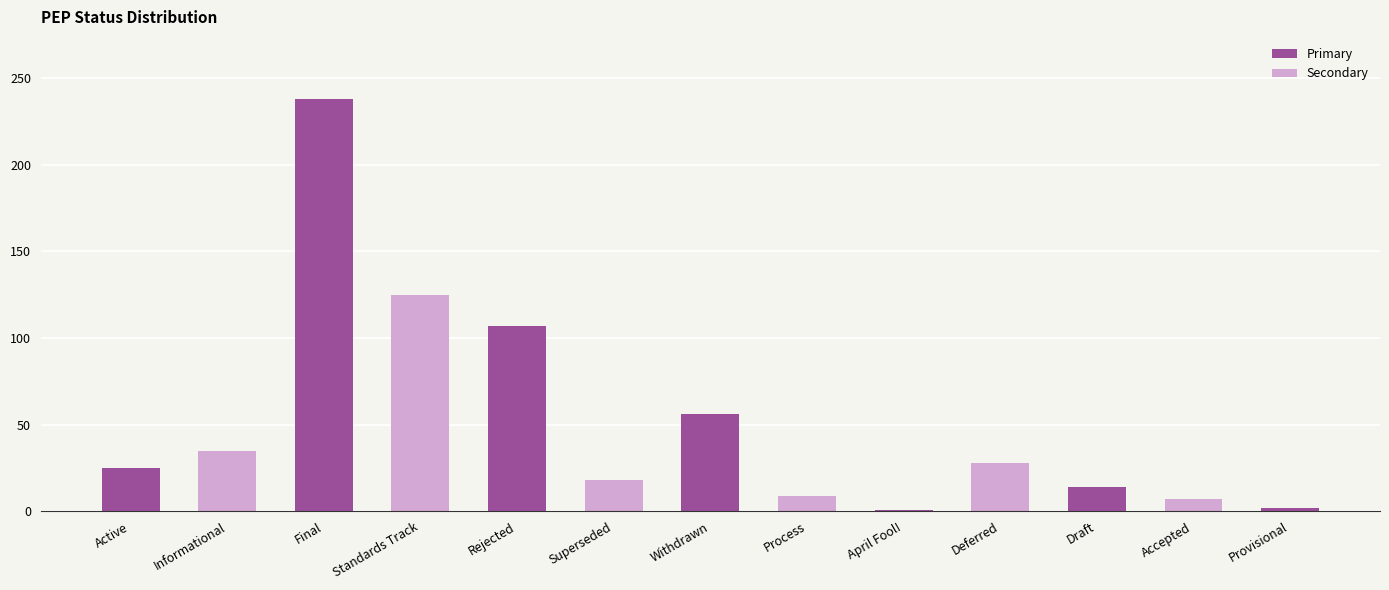

What is the average value?

51